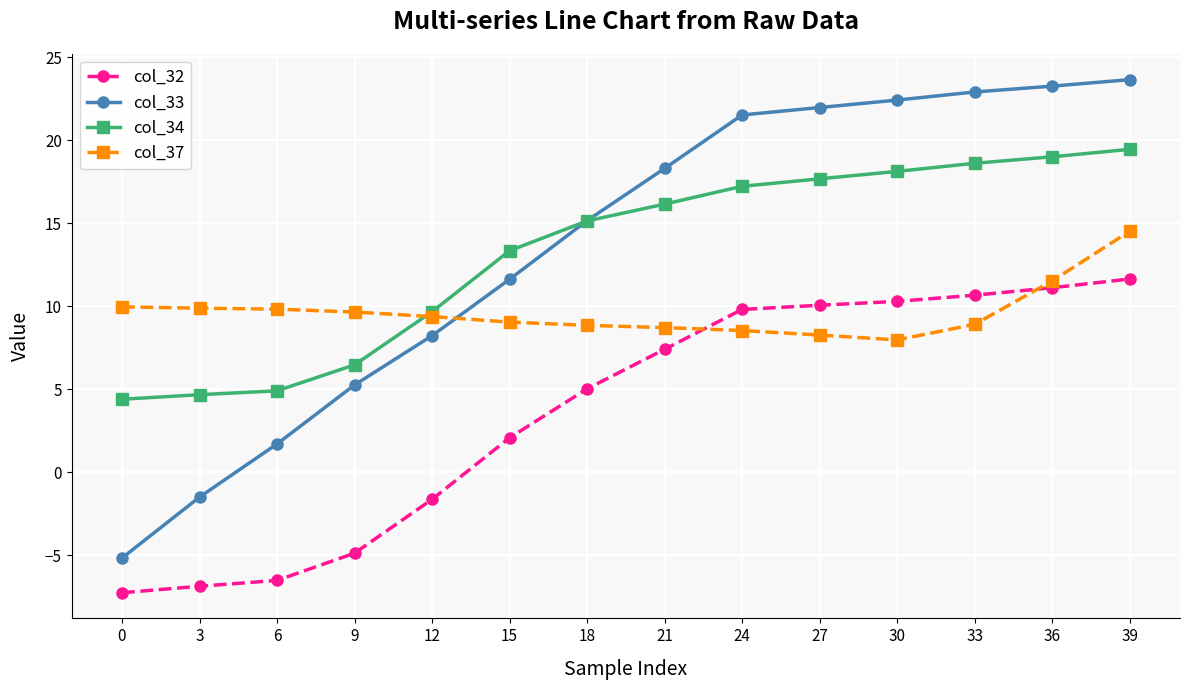

At how many categories does at least one series exceed 5?

14